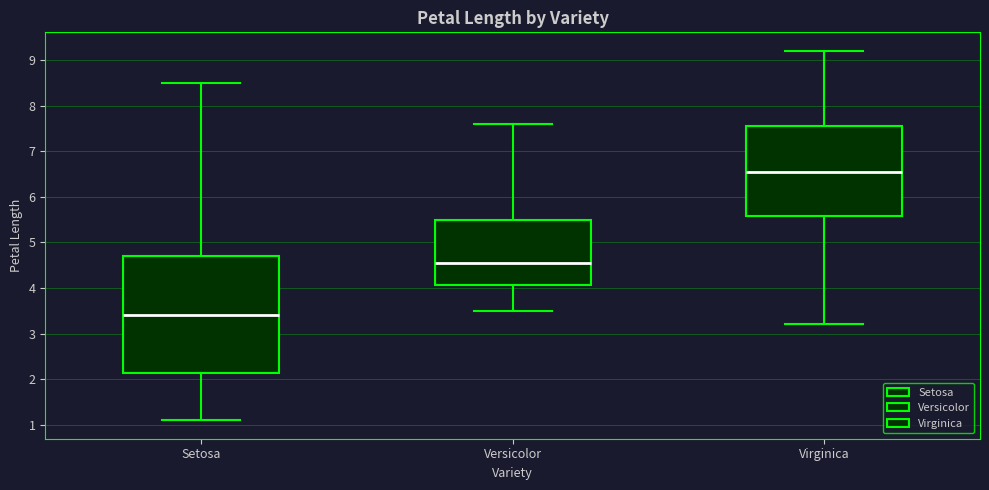

Where does the median line of the box for Versicolor sit on the y-axis? The values are not printed on the chart, so give them approximately, as read against the axis.

4.6